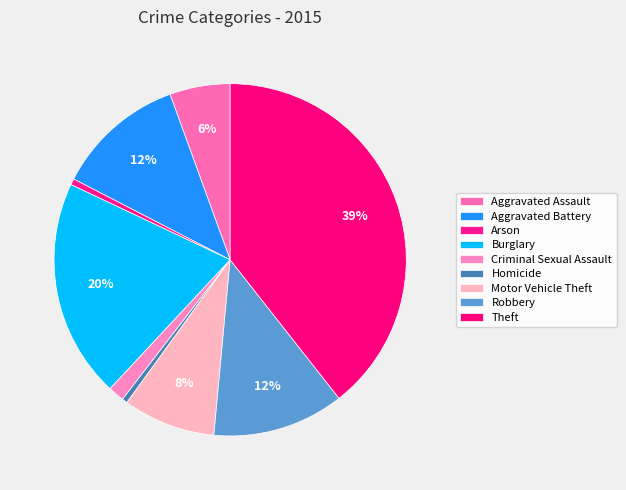

To the nearest percent, what is the difference between the largest and smallest slice percentages?

39%